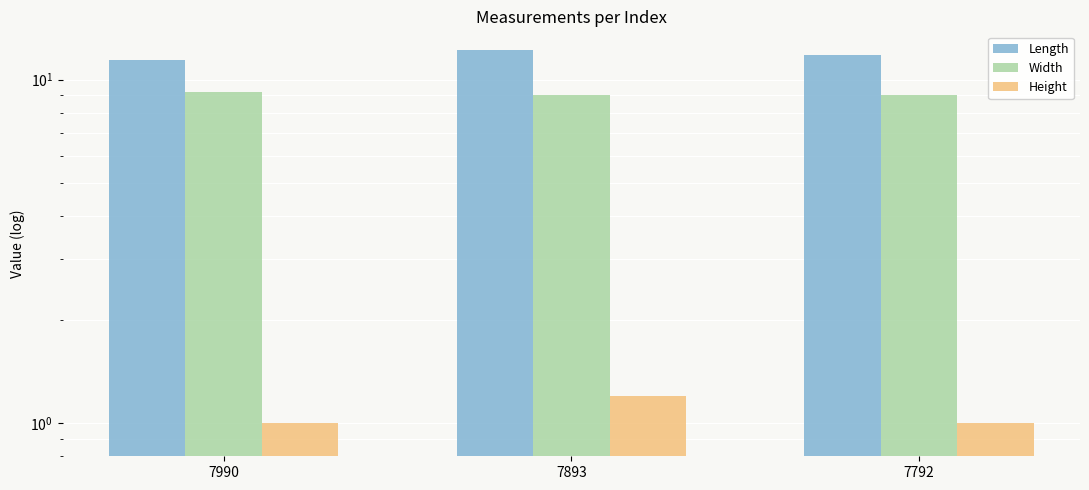

Rank the series at 7792 from highest to lowest value.

Length, Width, Height